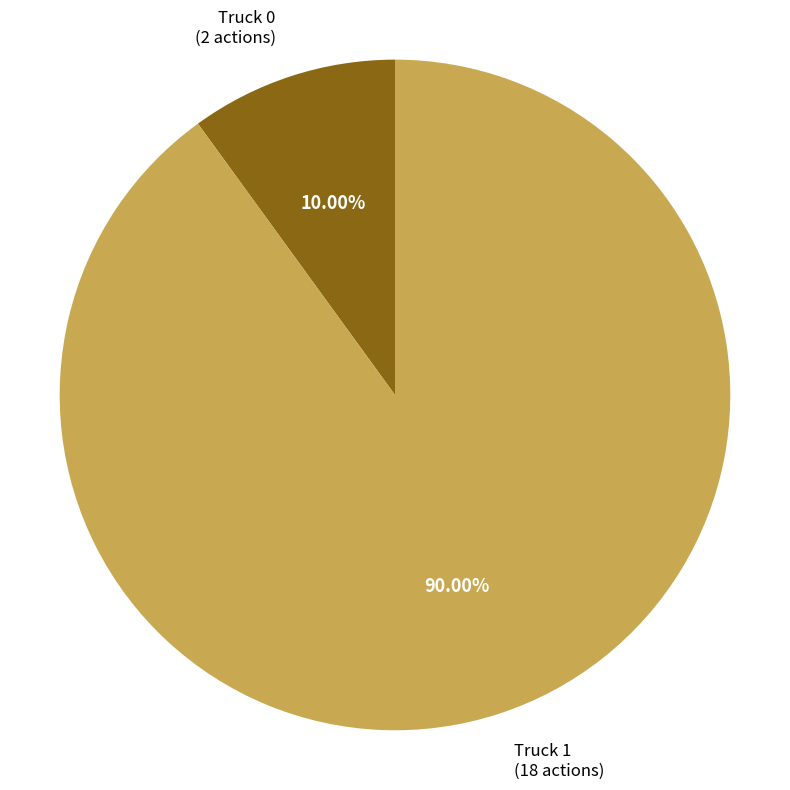

Does any single category account for the majority?

Yes